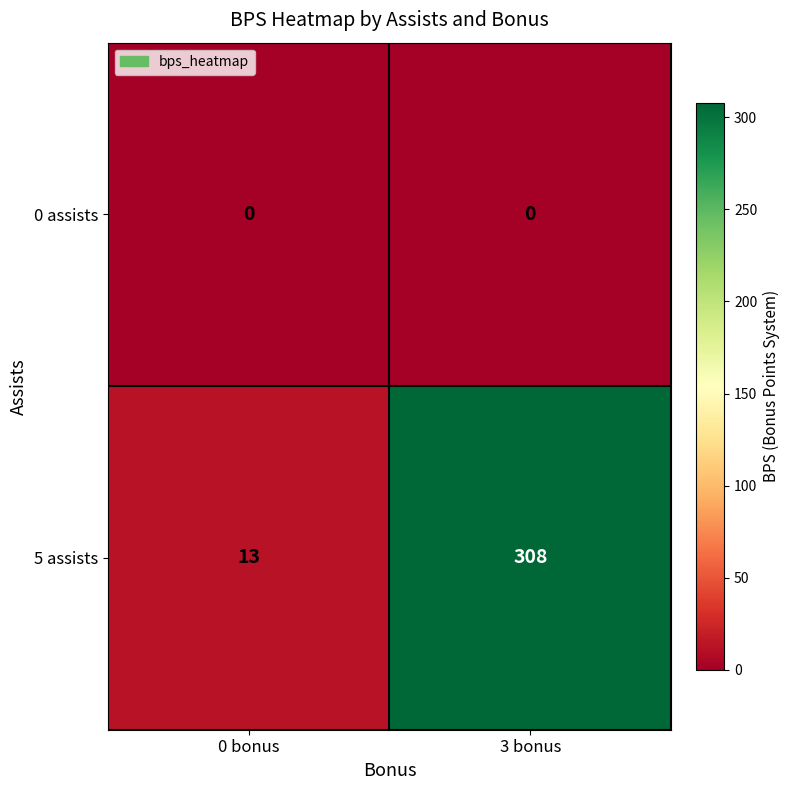

Reading left to right, list all the values displayed in this chart.

0 assists: 0 bonus=0	3 bonus=0
5 assists: 0 bonus=13	3 bonus=308